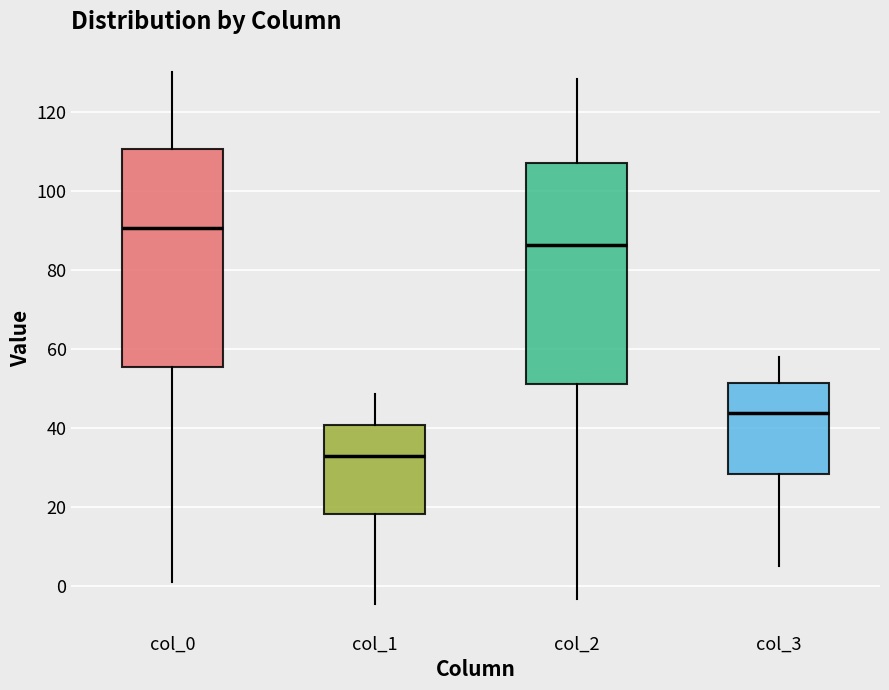

Reading left to right, transcribe this box plot: for each box, give where its median line is, the range the box spans, and where its two whiskers end, as read against the y-axis. The values are not printed on the chart, so give them approximately, as read against the axis.

col_0: median 90, box 56 to 110, whiskers 0 to 130
col_1: median 32, box 18 to 40, whiskers -4 to 48
col_2: median 86, box 52 to 108, whiskers -4 to 128
col_3: median 44, box 28 to 52, whiskers 6 to 58